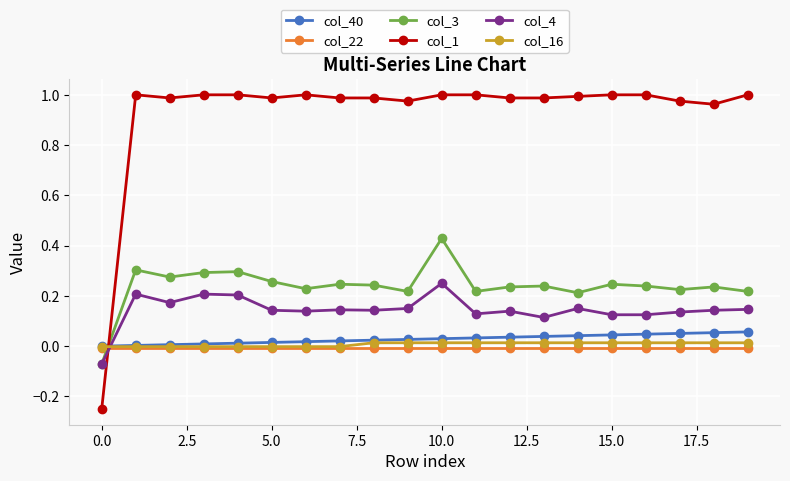

How many data points in col_3 are less than 0?

1